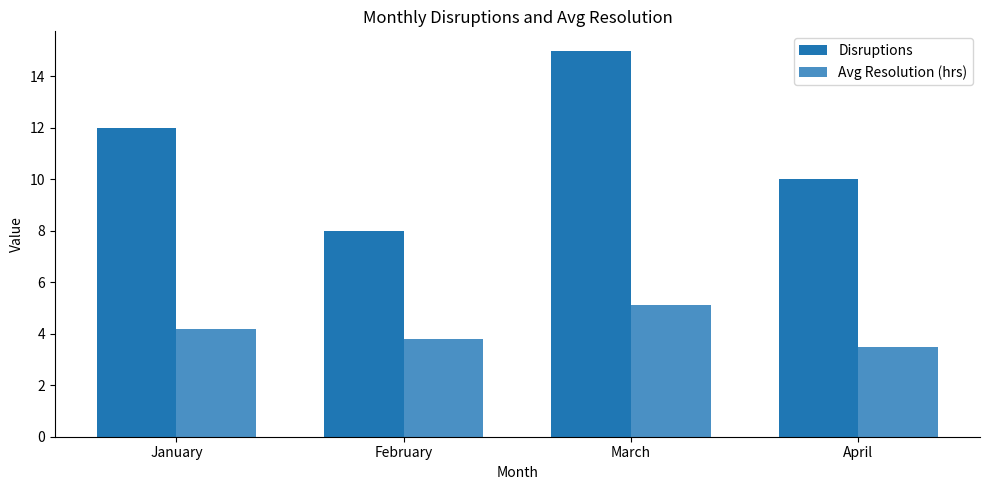

What is the spread (max minus min) of values at April?

6.5